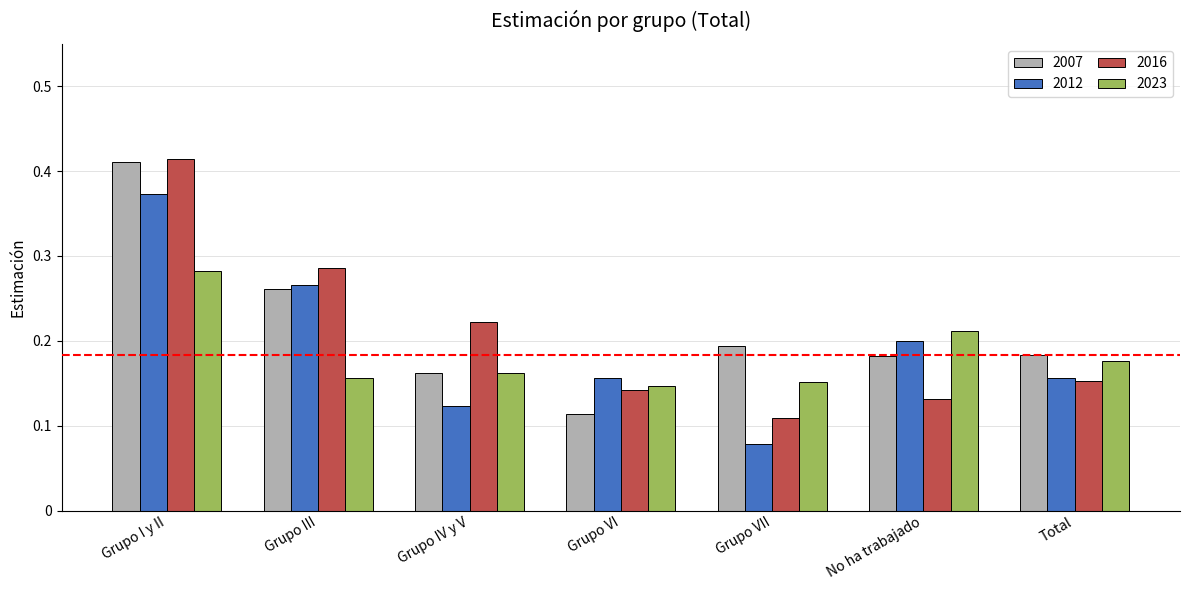

How many 2012 values are between 0 and 1?

7